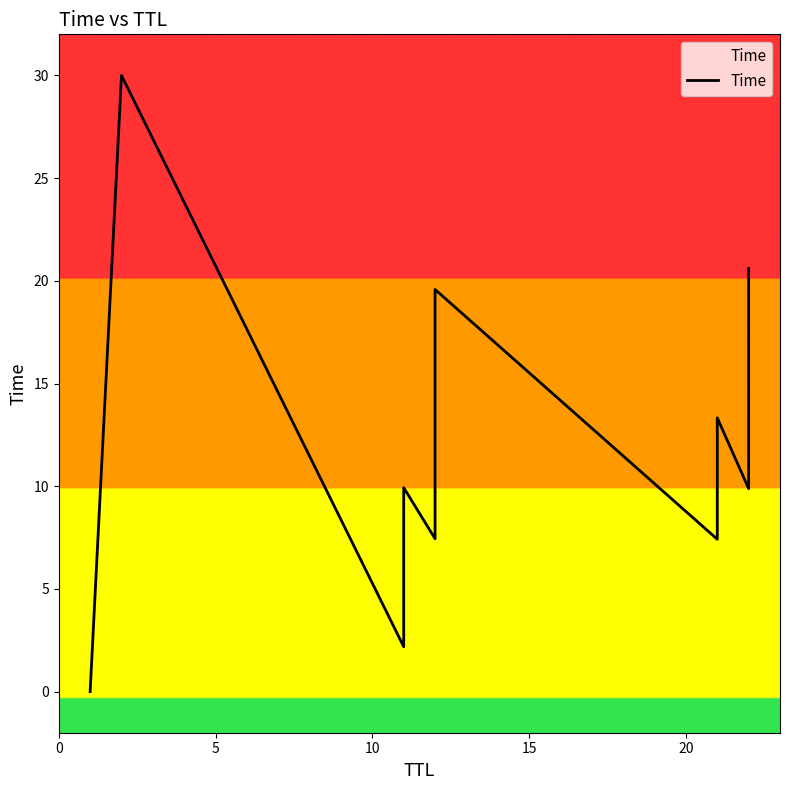

Between 0 and 5, which is larger?

5